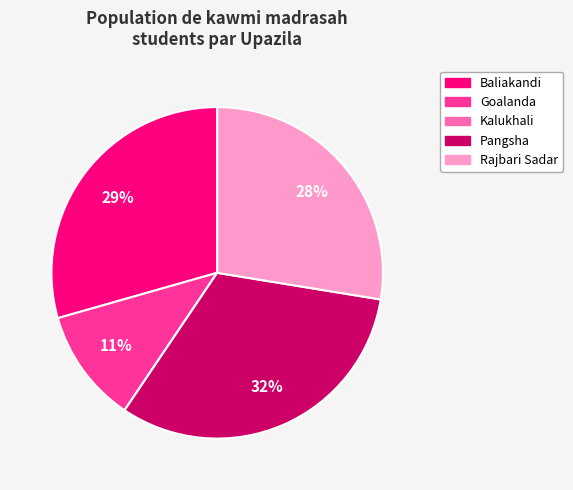

Does any single category account for the majority?

No